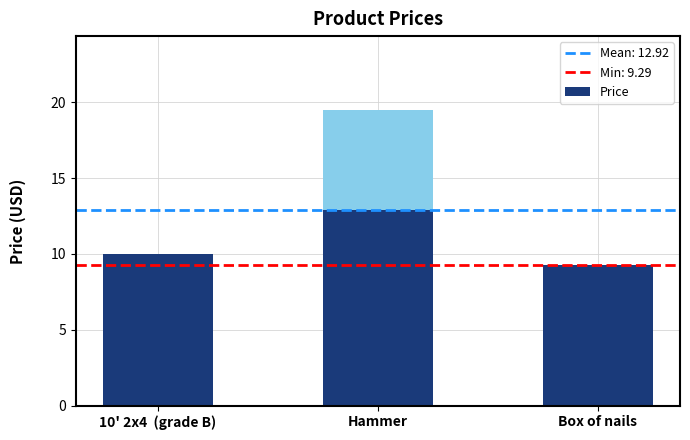

Reading left to right, list all the values displayed in this chart.

10' 2x4  (grade B)=10.0	Hammer=19.5	Box of nails=9.3